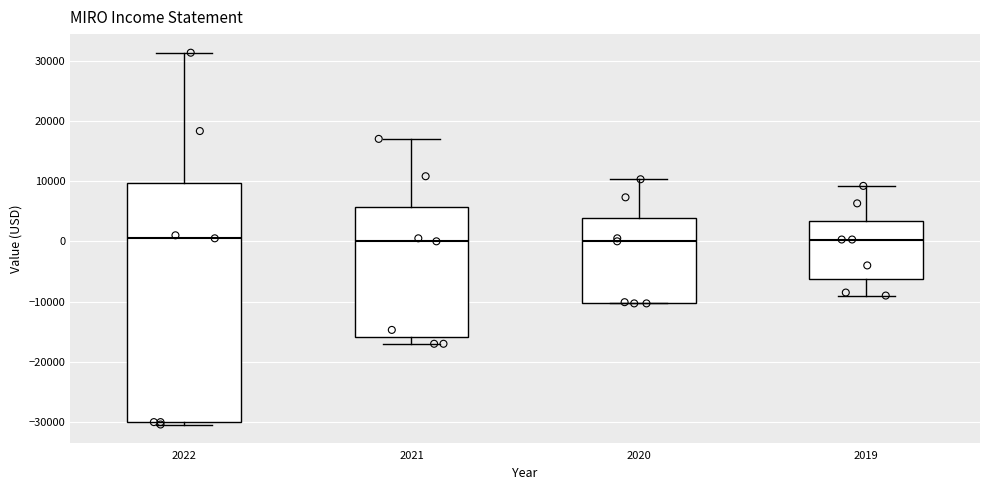

Comparing the boxes themselves (not the whiskers), which one is the tallest?

2022